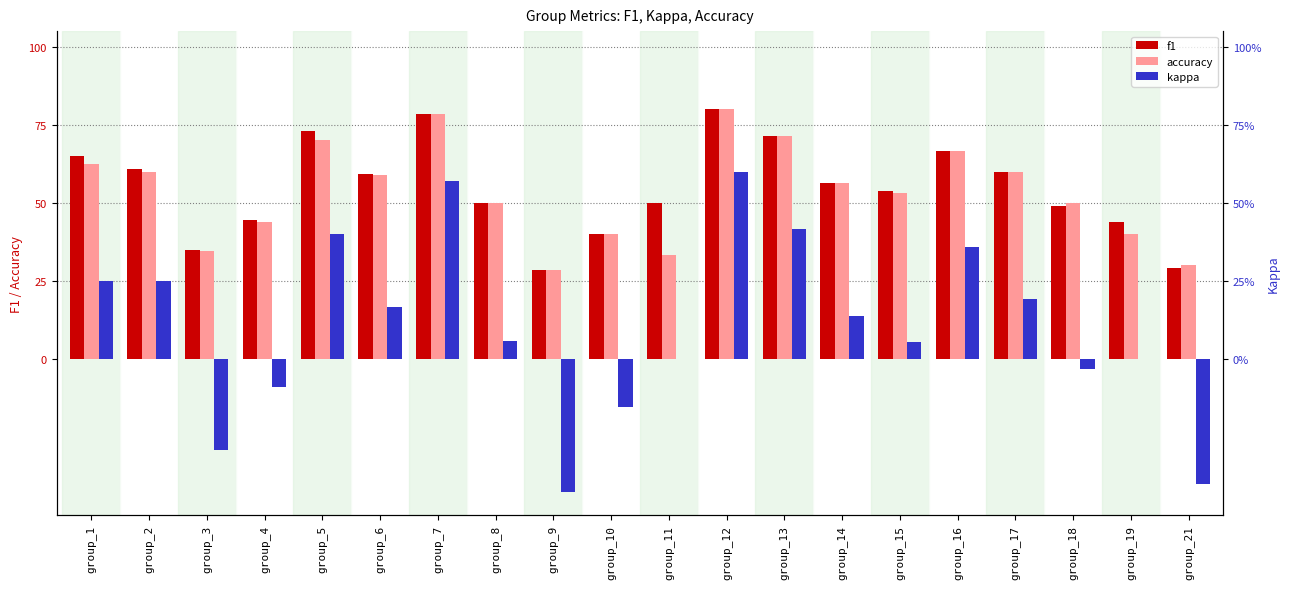

How many data points does each series have?

20